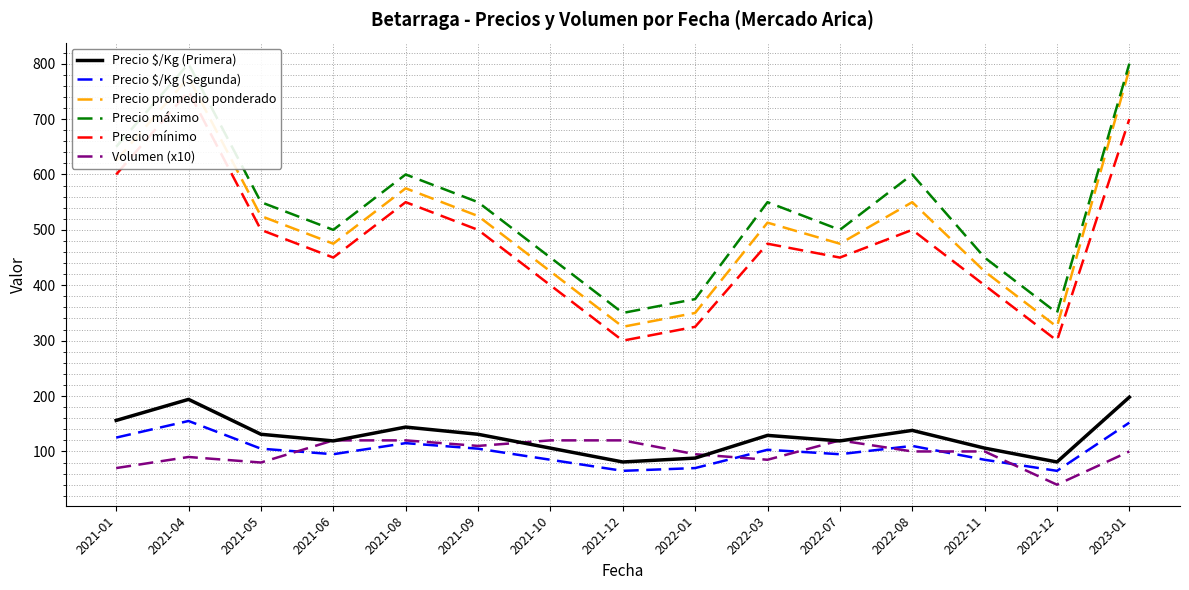

What is the value of the Precio máximo point at the 9th from the left?

375